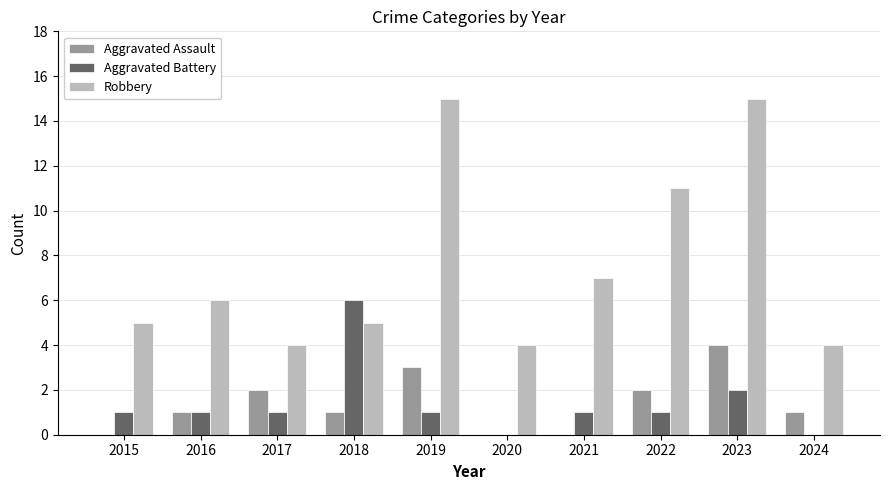

Count the number of categories in the chart.

10